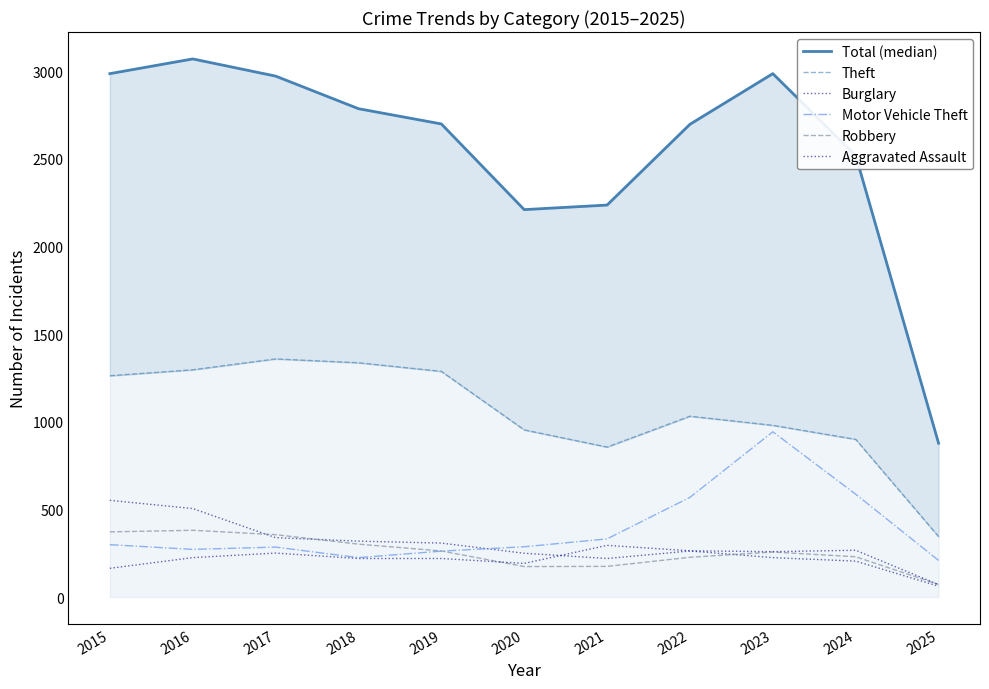

Which category has the highest value in the Theft series?

2017